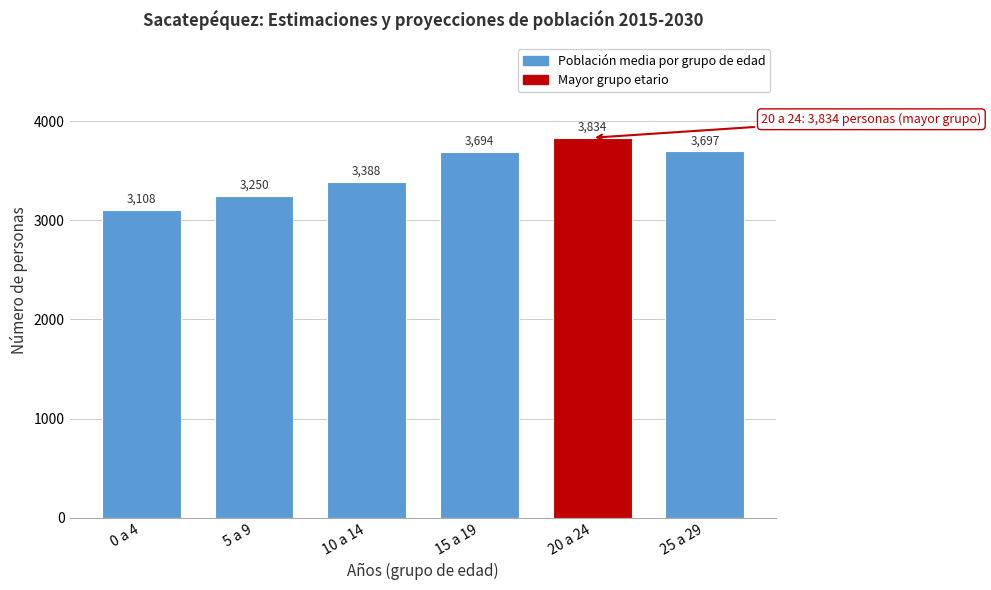

Reading left to right, list all the values displayed in this chart.

0 a 4=3108	5 a 9=3250	10 a 14=3388	15 a 19=3694	20 a 24=3834	25 a 29=3697